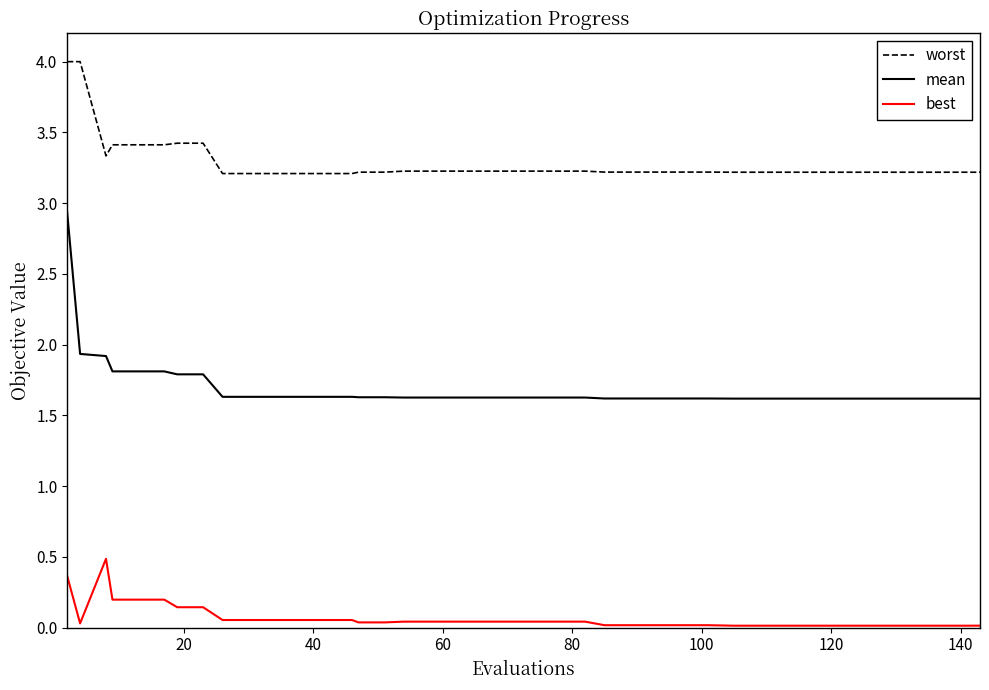

What is the difference between the maximum and minimum values in the worst series?

0.8